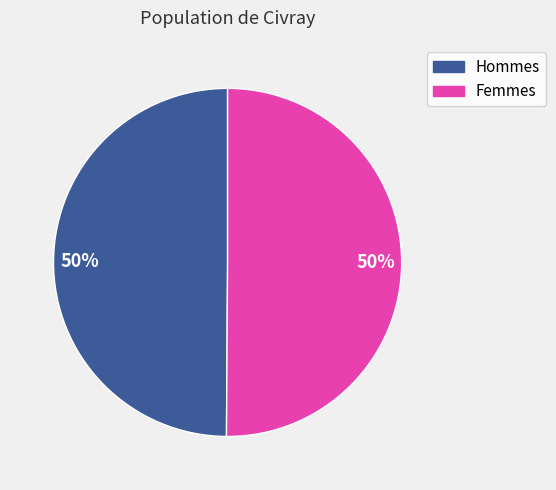

To the nearest percent, what is the average slice percentage?

50%